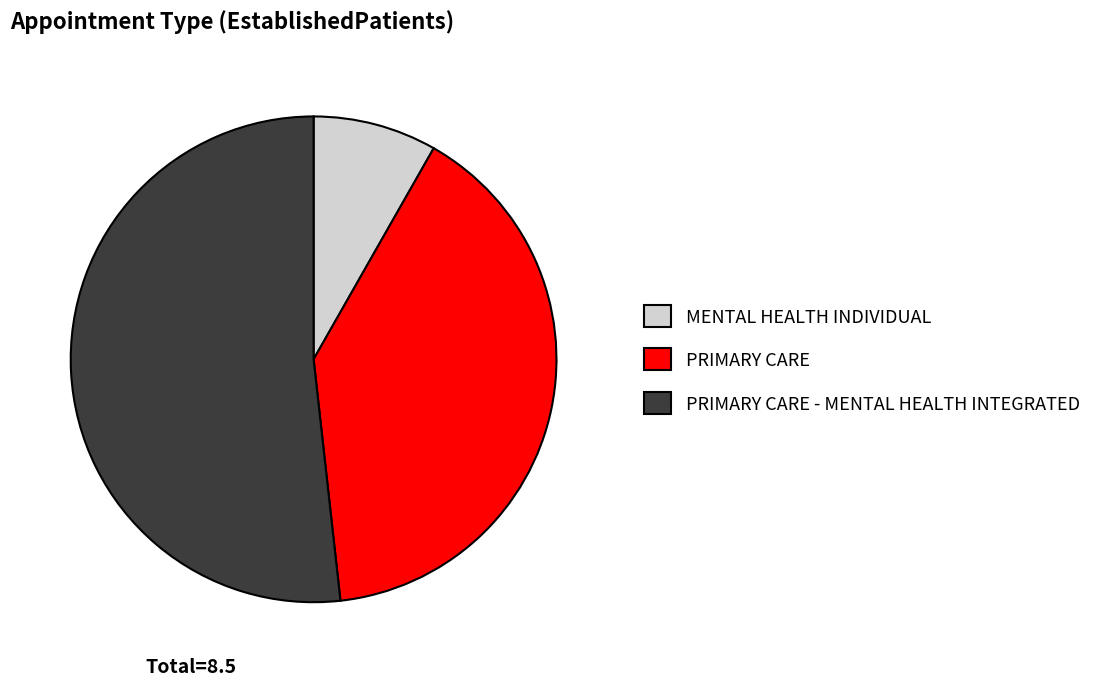

Between MENTAL HEALTH INDIVIDUAL and PRIMARY CARE, which is larger?

PRIMARY CARE